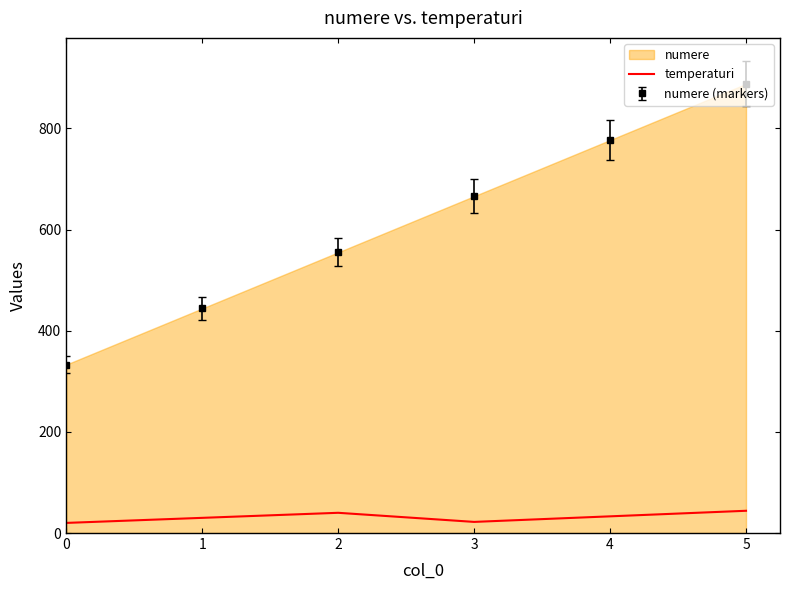

Where is the first local maximum?

2